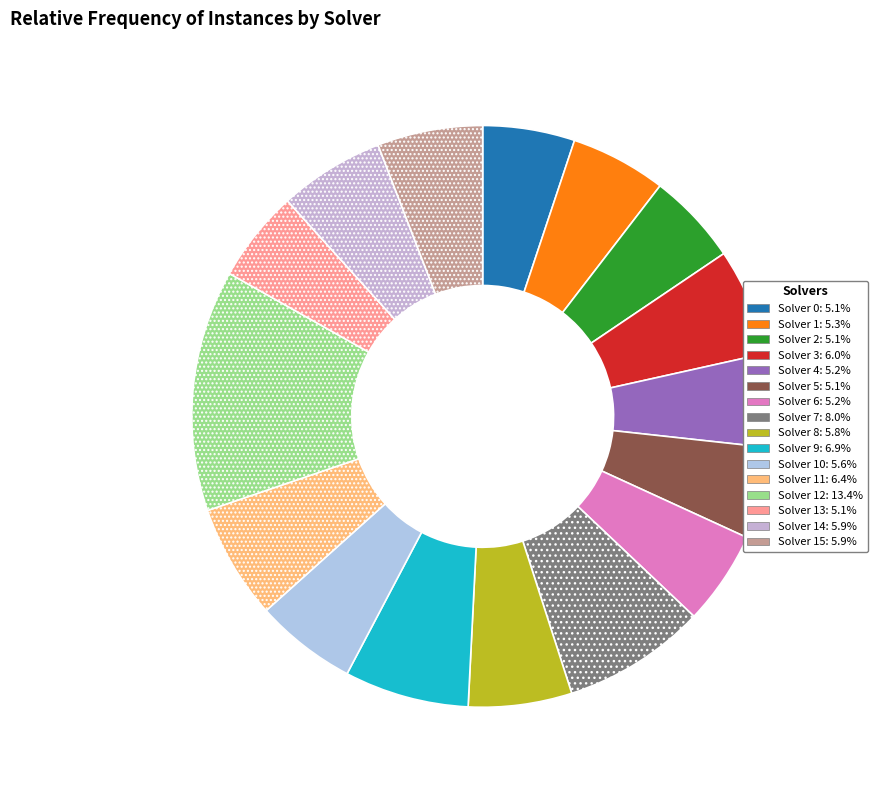

Rank the categories by value from highest to lowest.

Solver 12, Solver 7, Solver 9, Solver 11, Solver 3, Solver 14, Solver 15, Solver 8, Solver 10, Solver 1, Solver 4, Solver 6, Solver 0, Solver 2, Solver 5, Solver 13